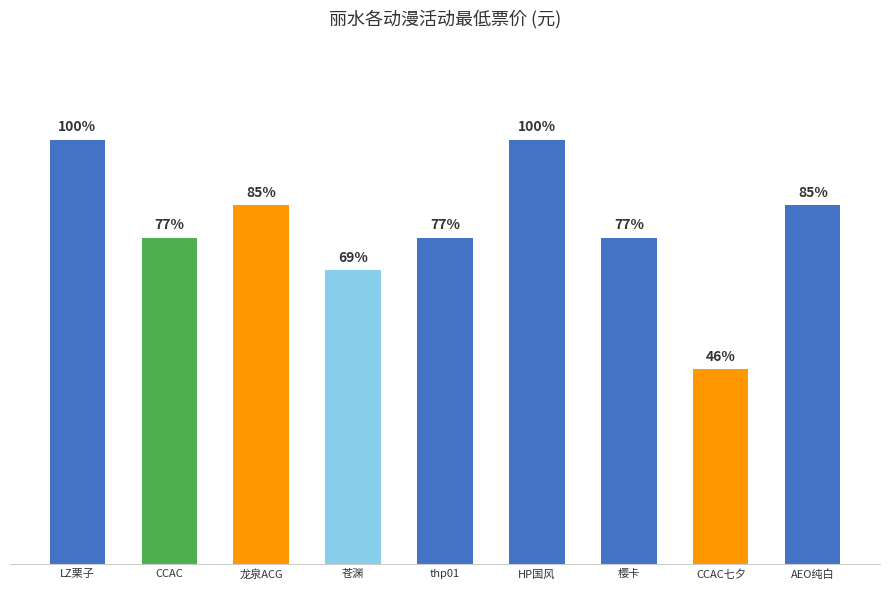

Approximately how many times larger is the value at LZ栗子 compared to CCAC?

1.3